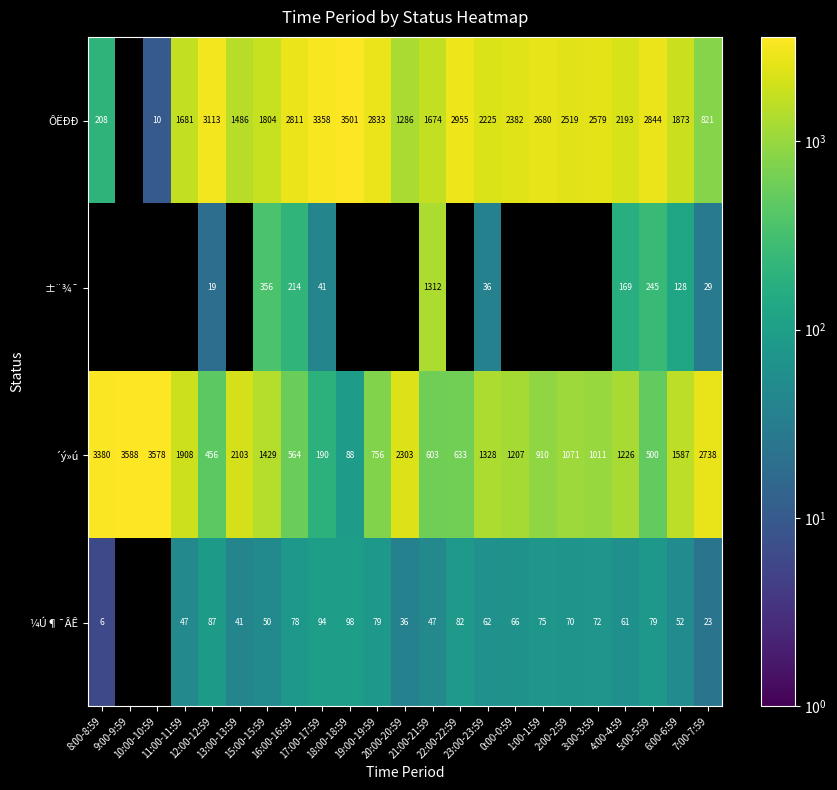

At which category is the sum across all series the highest?

18:00-18:59